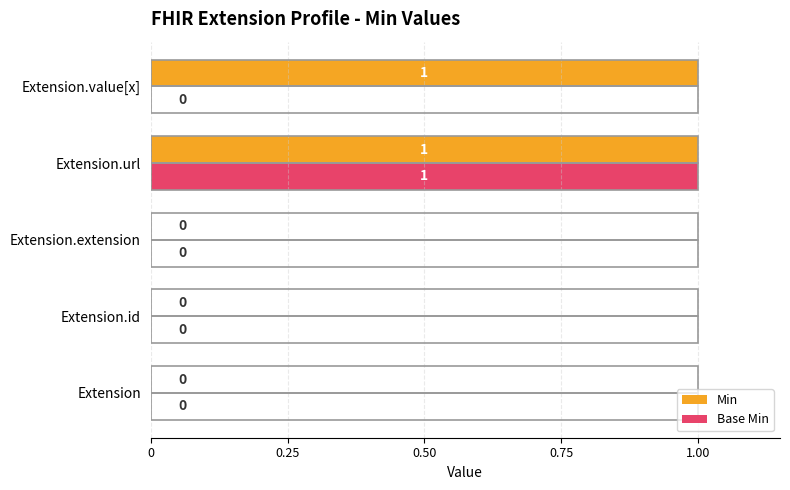

The Base Min series shows 0 at Extension.id. True or false?

True